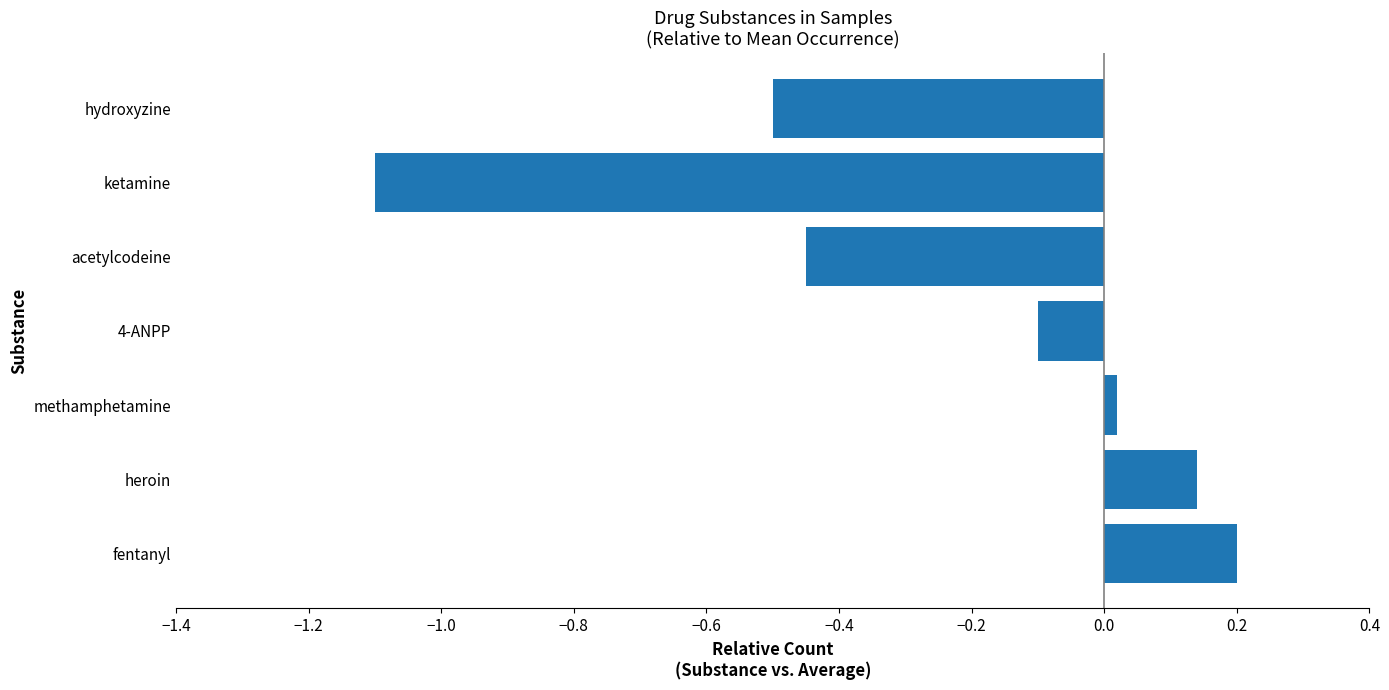

Where is the data nearest to the value 0?

methamphetamine